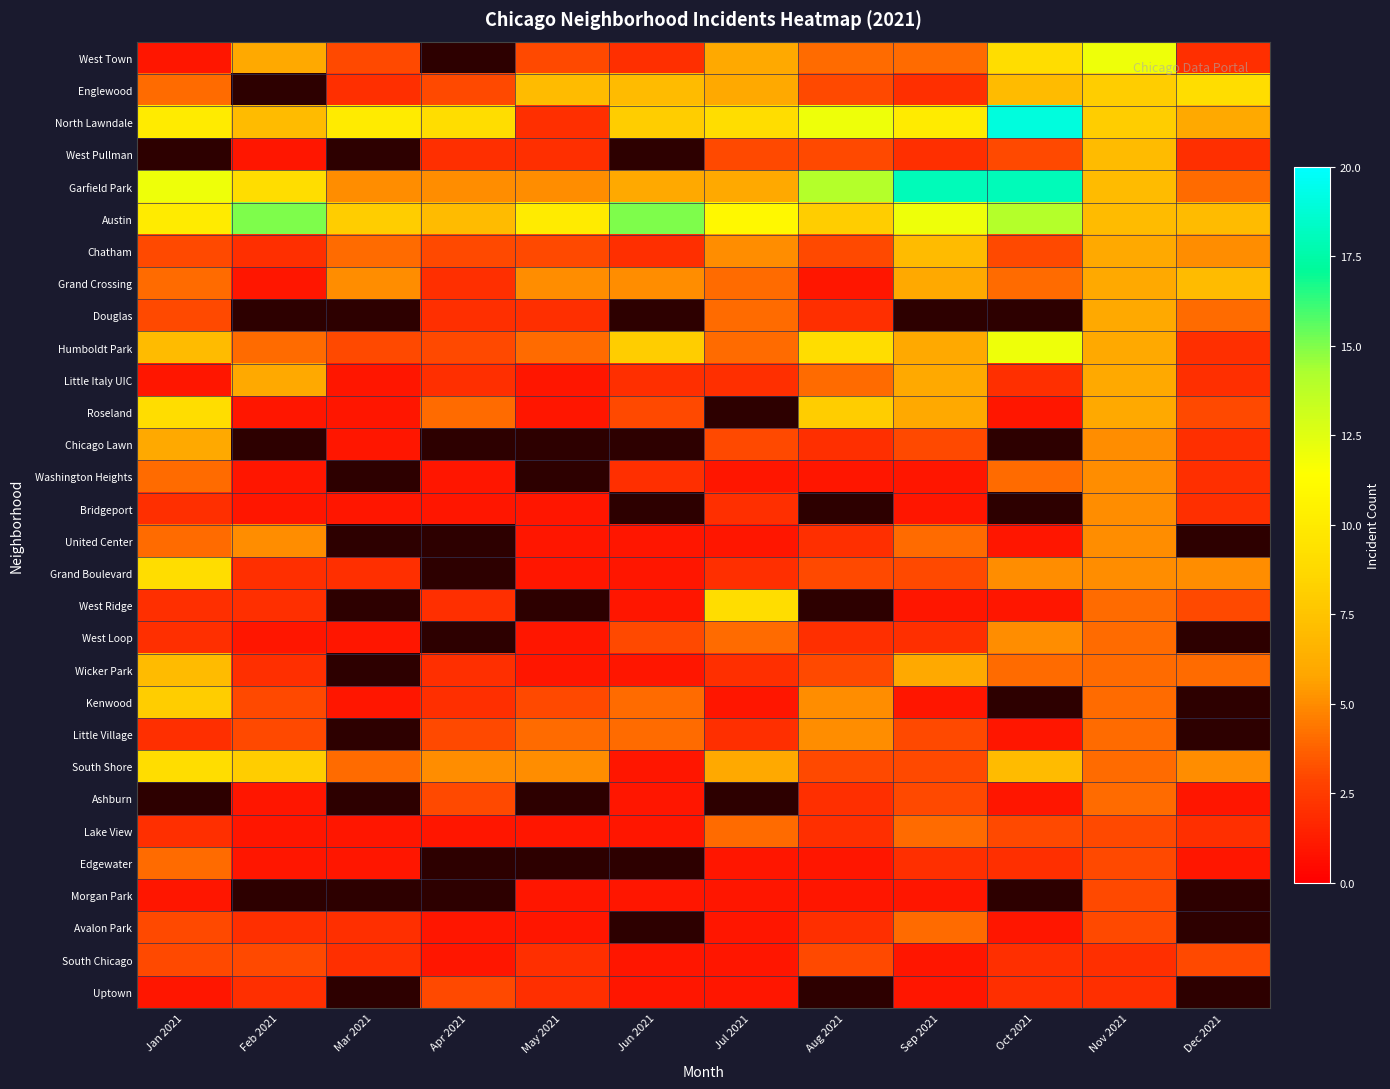

Which series has the largest total across all categories?

Austin